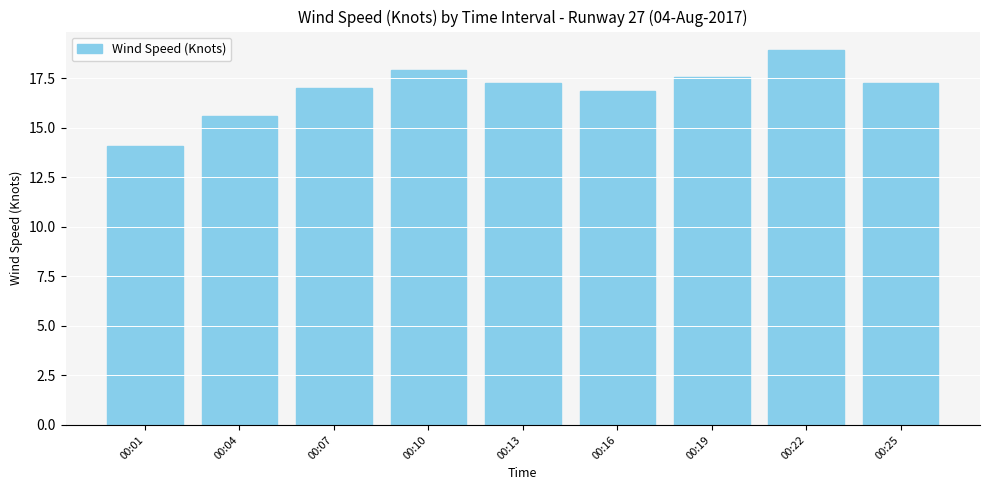

What is the difference between the values at 00:07 and 00:10?

0.9